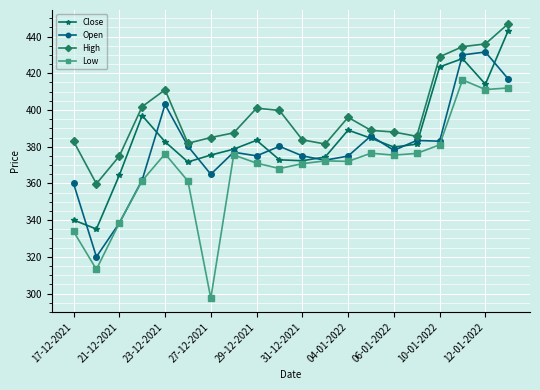

At how many categories does at least one series exceed 310?

20